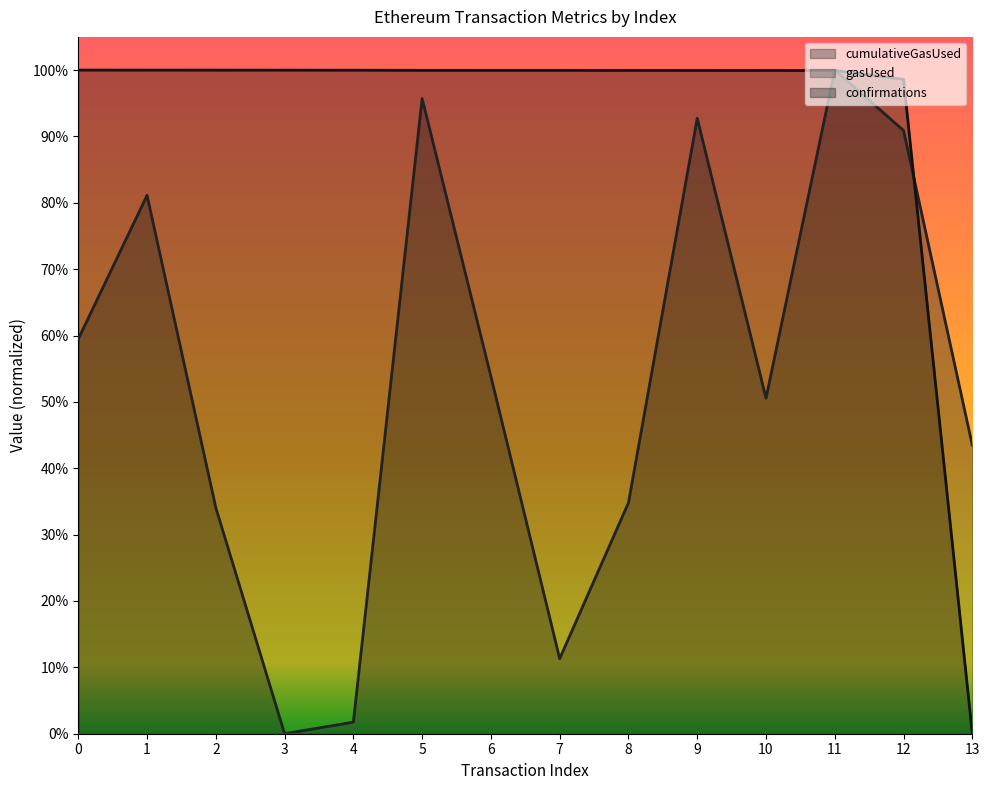

Is it true that confirmations equals 1.0 at 3?

True